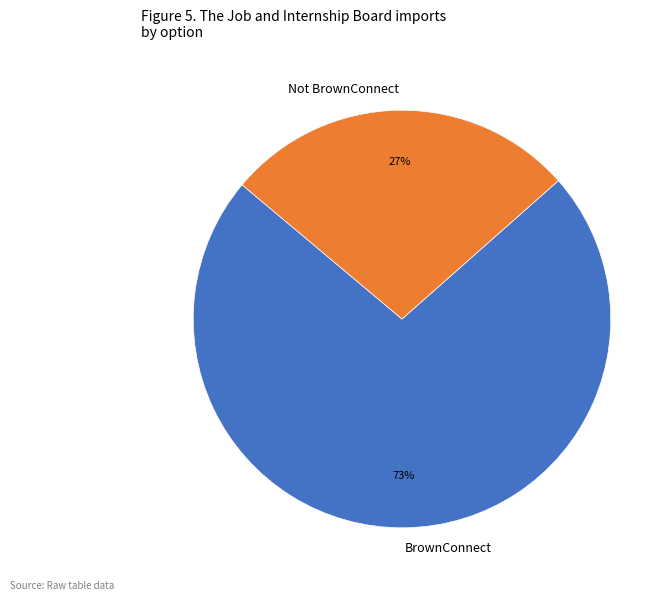

Which category has the biggest portion of the pie?

BrownConnect